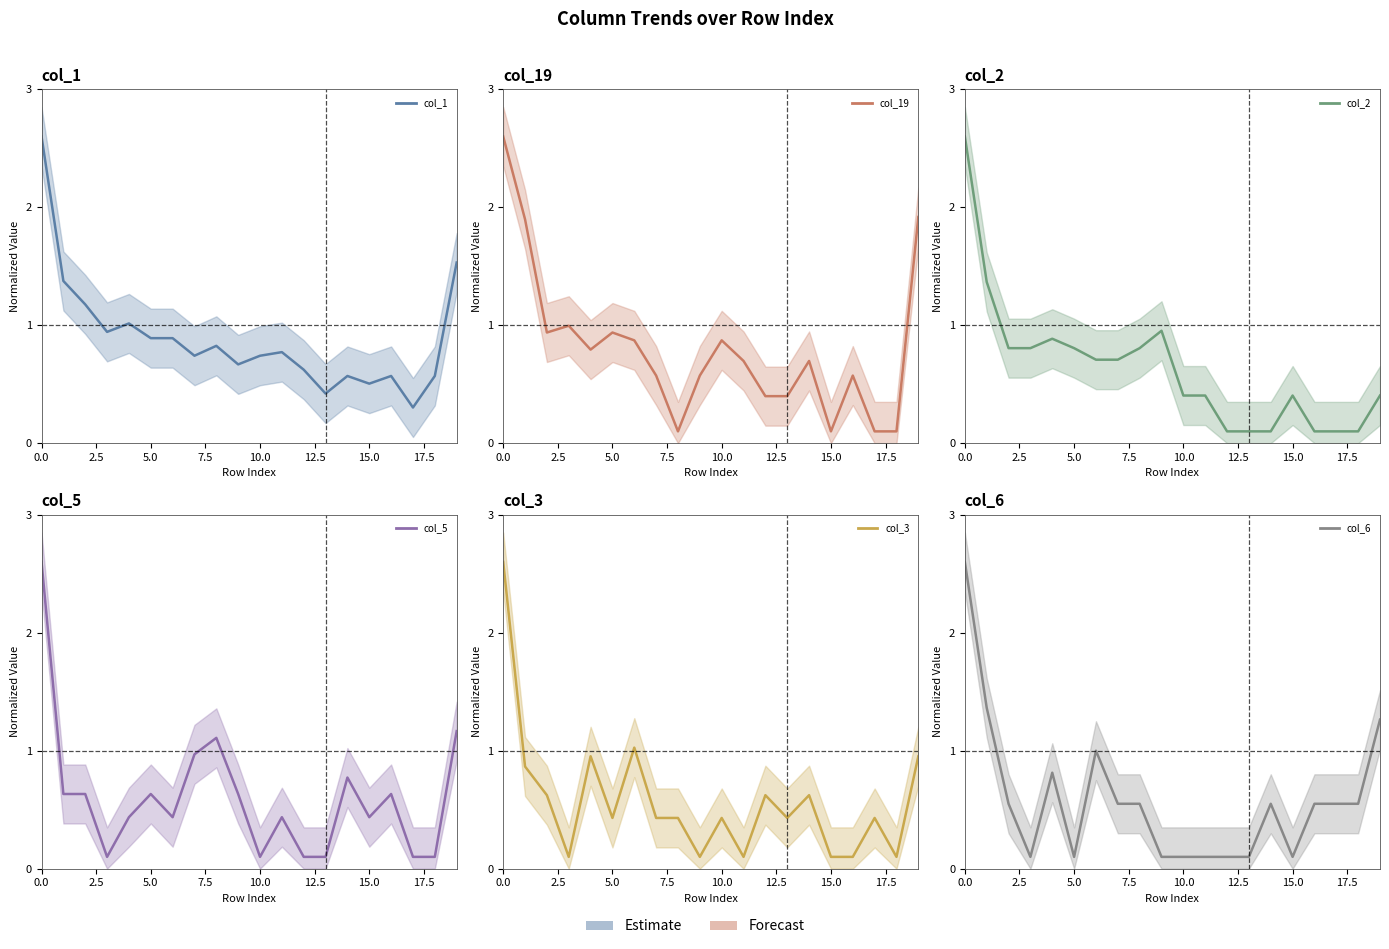

How many lines are shown in the chart?

6